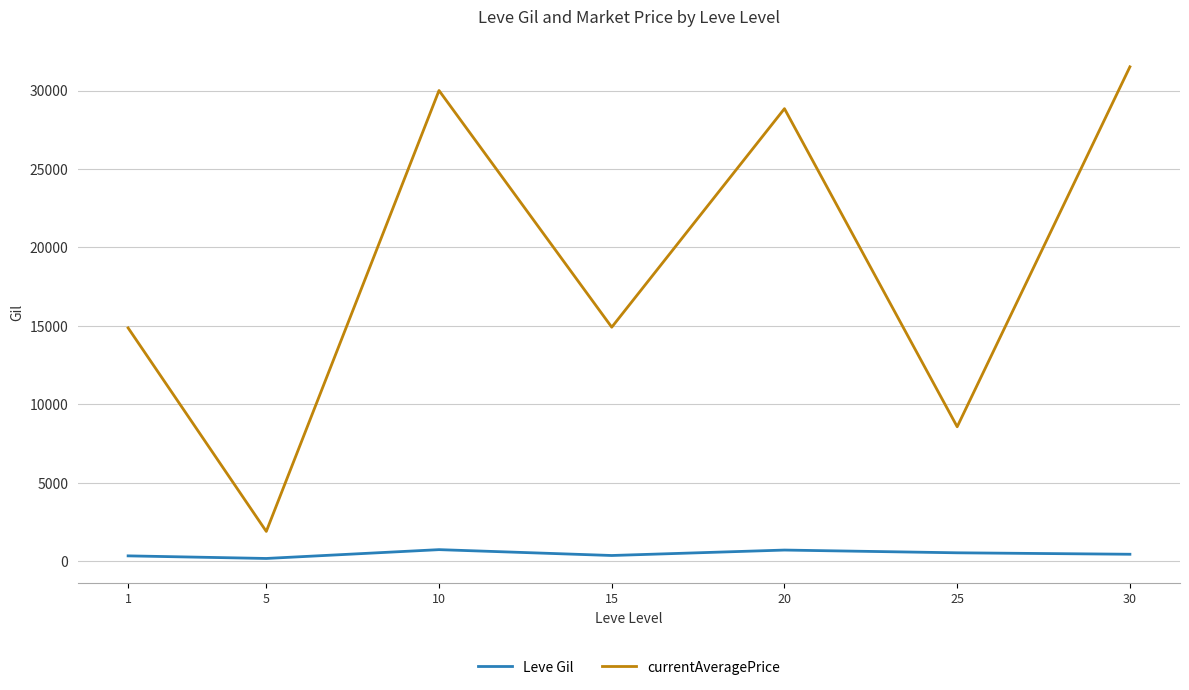

Which series has the widest spread of values?

currentAveragePrice